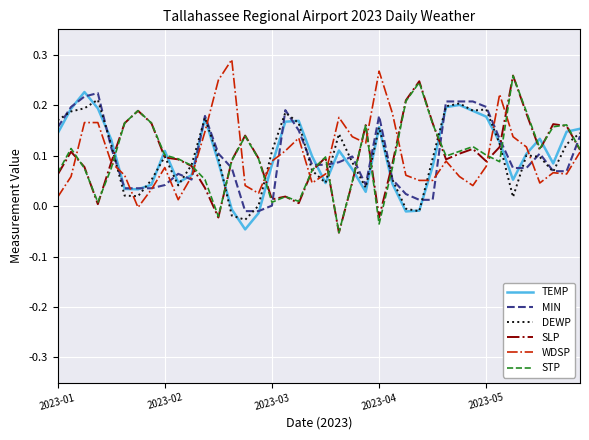

Which series ends up on top after the final intersection of SLP and TEMP?

TEMP